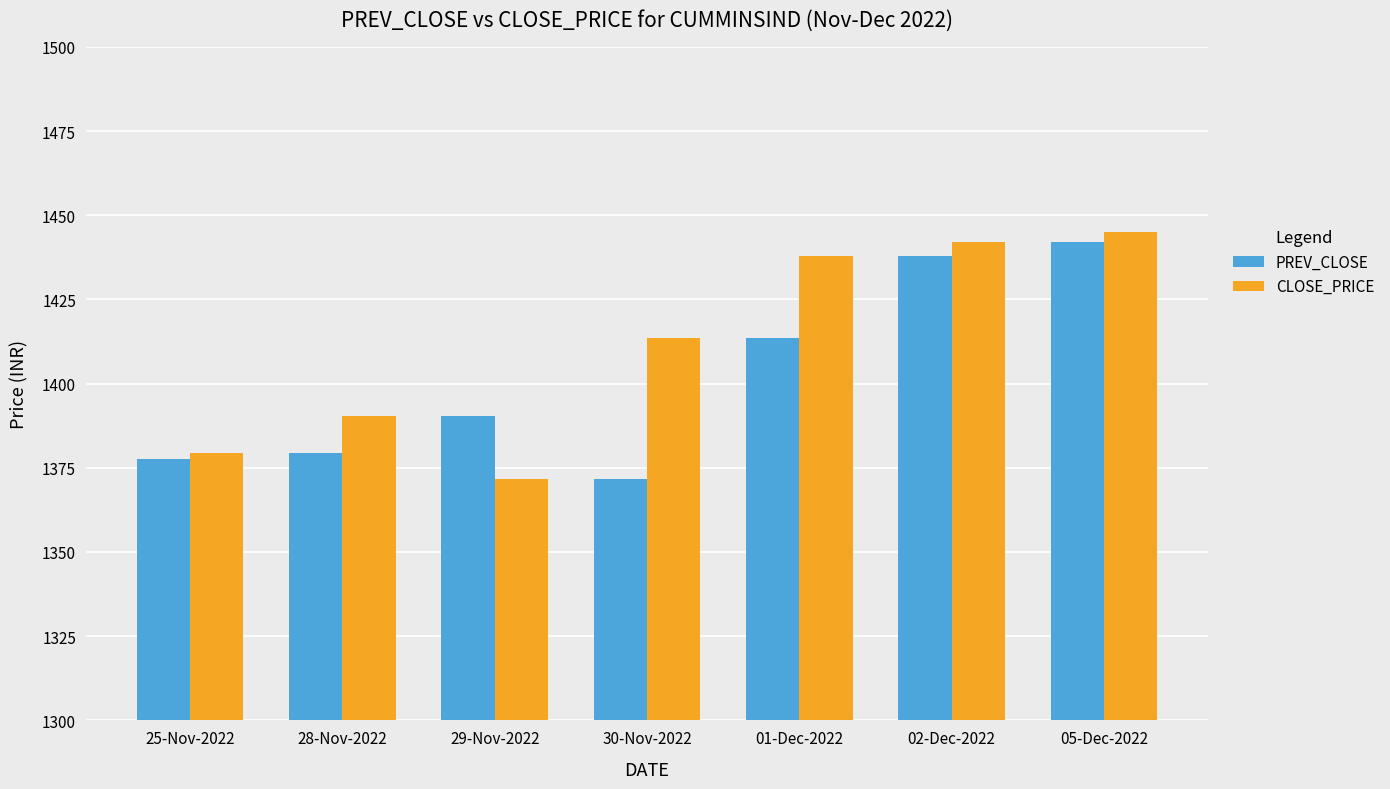

The value of CLOSE_PRICE at 02-Dec-2022 is 1442.1. True or false?

True